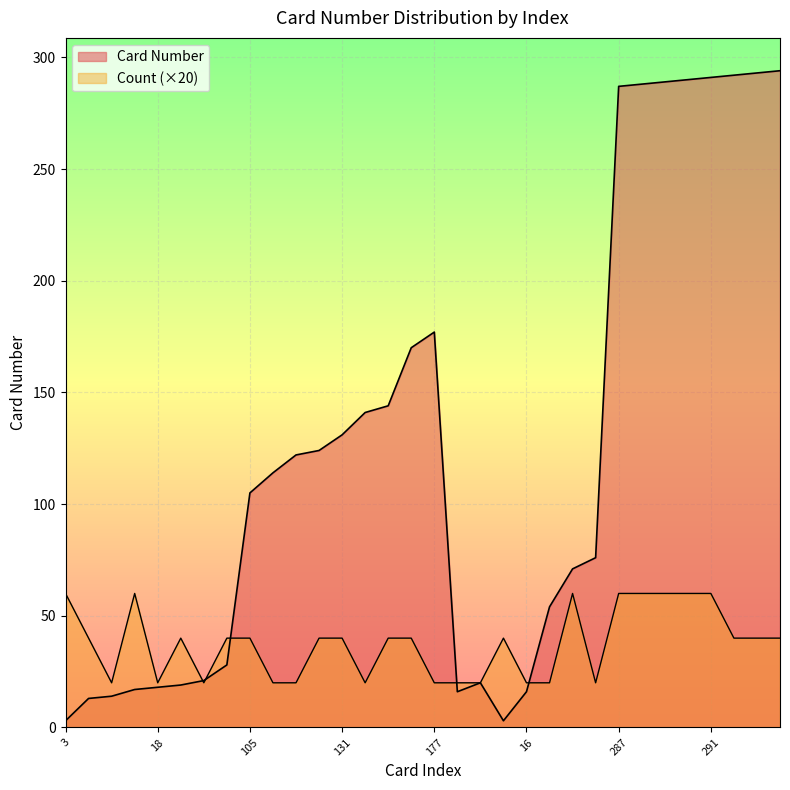

Does the chart display data point markers on the line(s)?

No